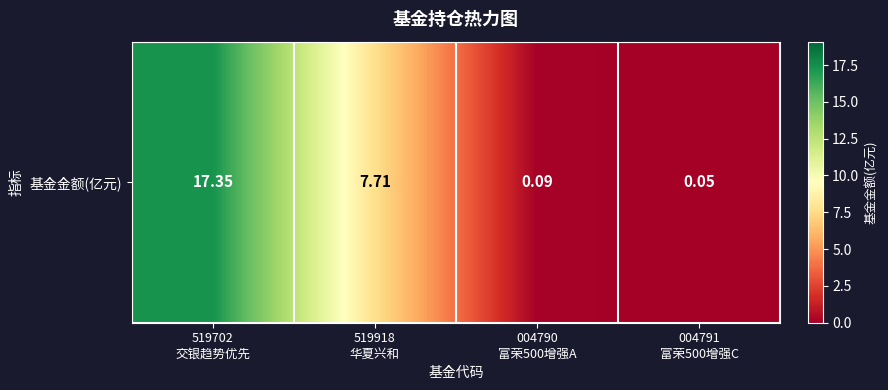

True or false: the data shows 0.1 at 004790
富荣500增强A.

True